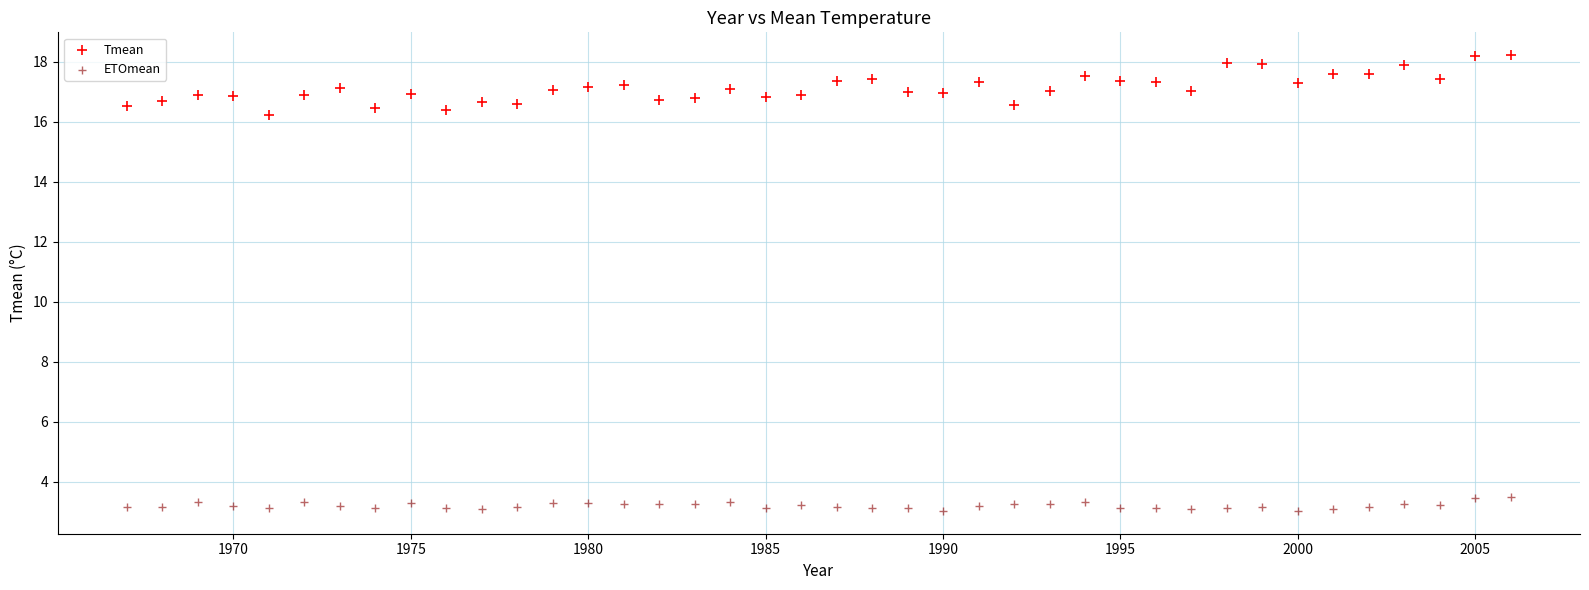

Which series reaches the minimum Y coordinate?

ETOmean